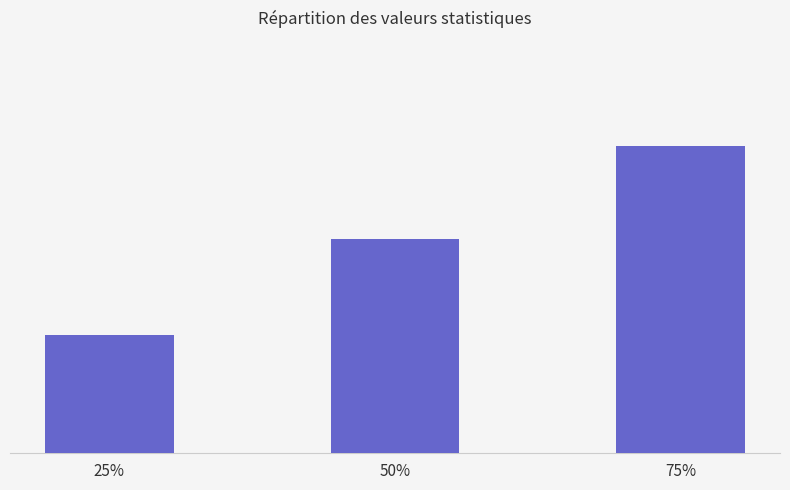

What position from the left is 25%?

1